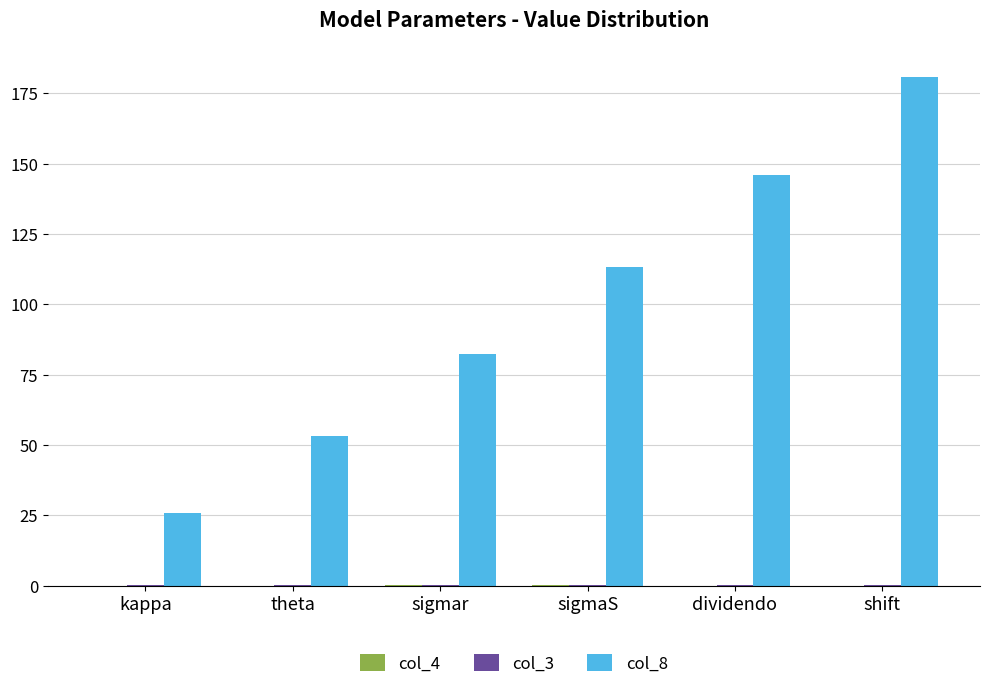

What is the maximum value shown in the chart?

180.8